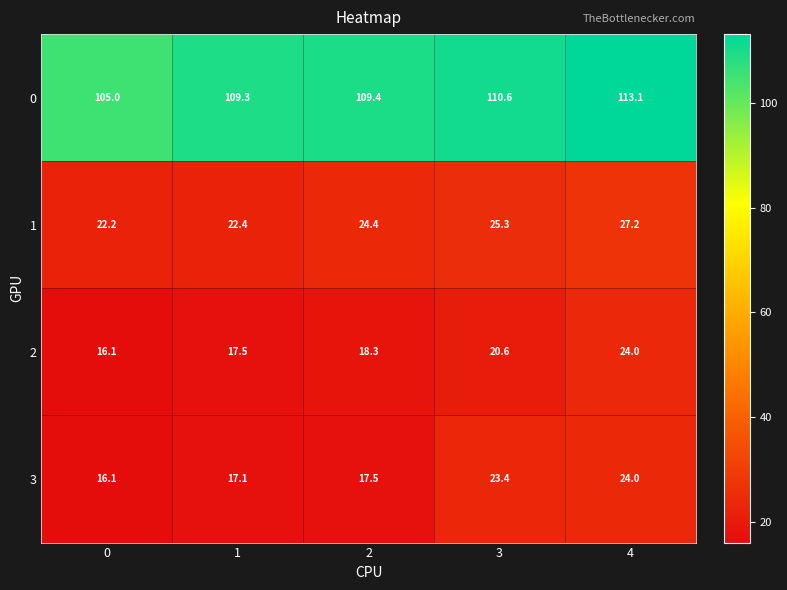

What is the average value of the 1 series?

24.3